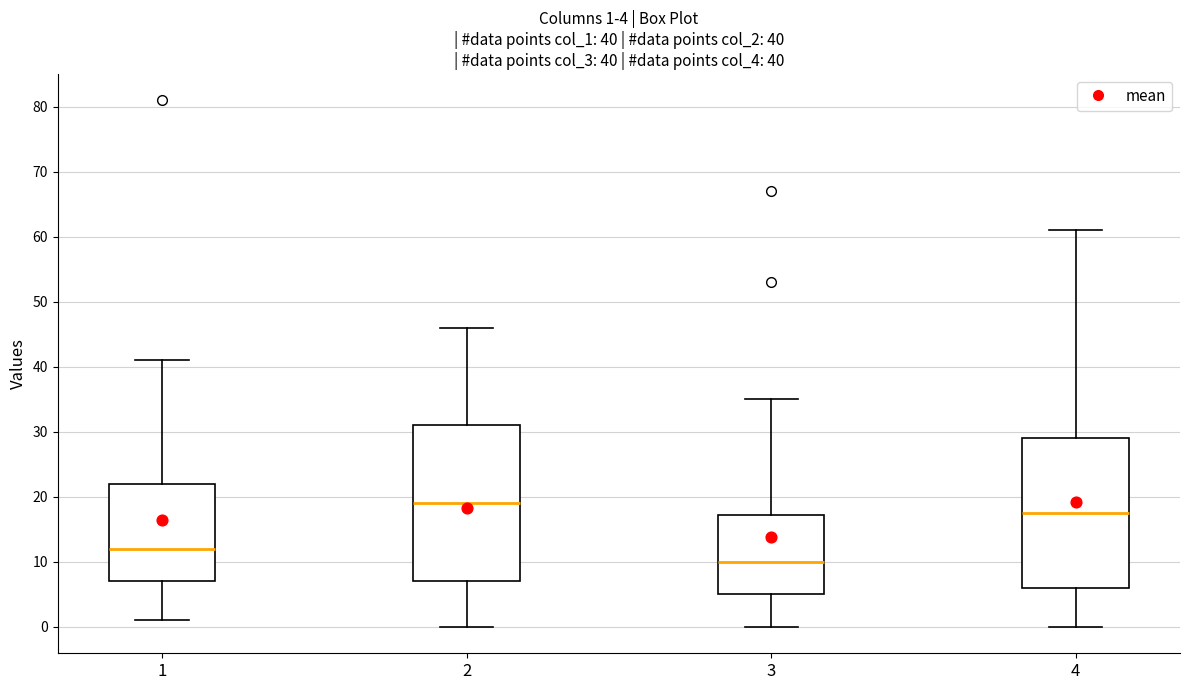

Which box has the highest median line?

2